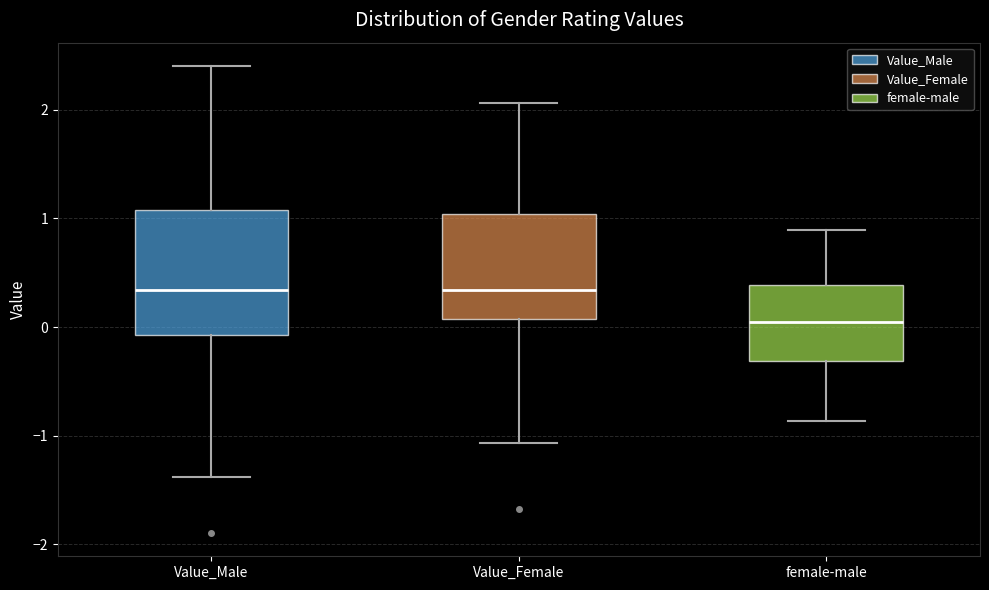

Comparing the boxes themselves (not the whiskers), which one is the tallest?

Value_Male